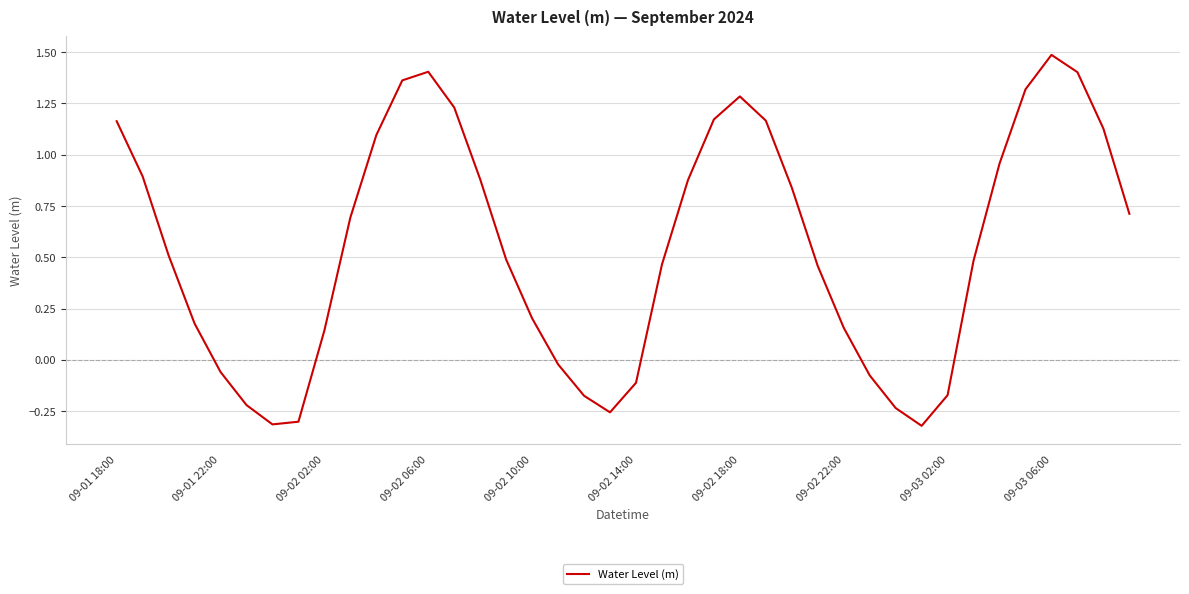

What is the maximum value shown in the chart?

1.5